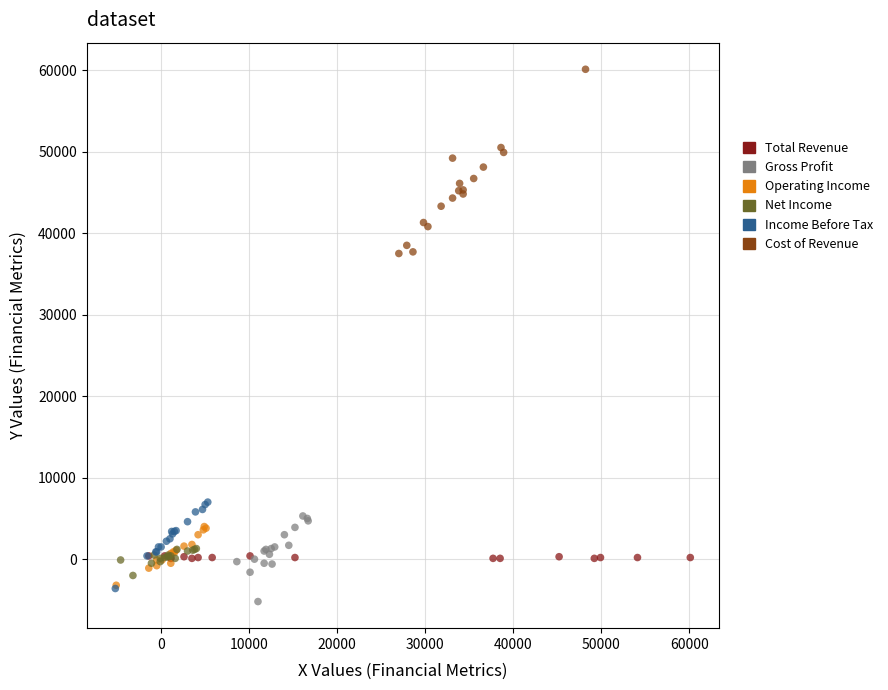

Which series has the widest spread of Y values?

Cost of Revenue